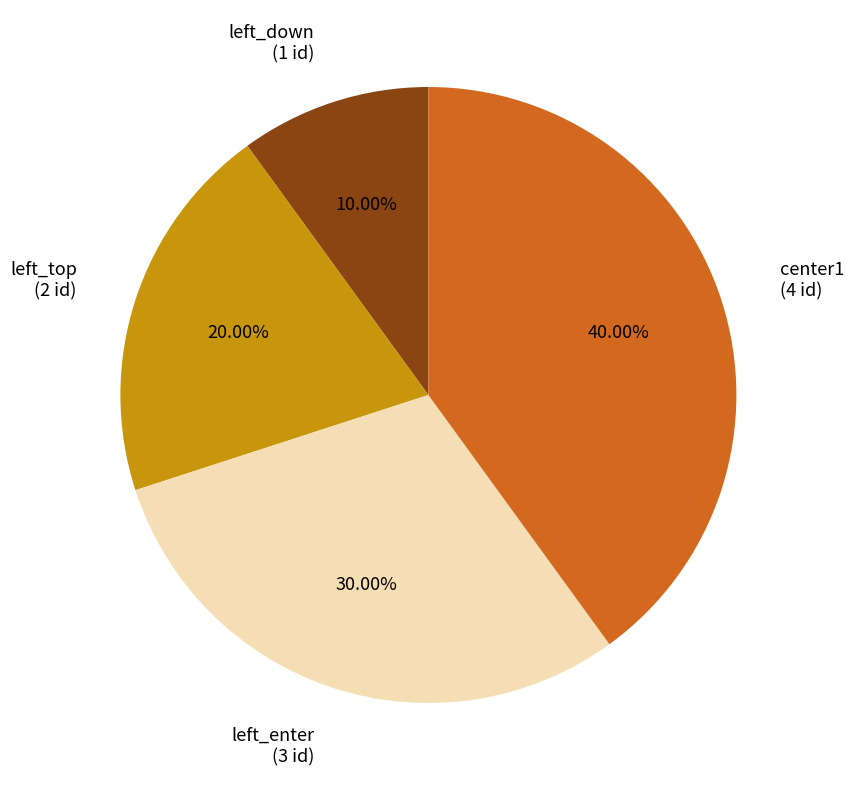

Rank the categories by value from highest to lowest.

center1, left_enter, left_top, left_down